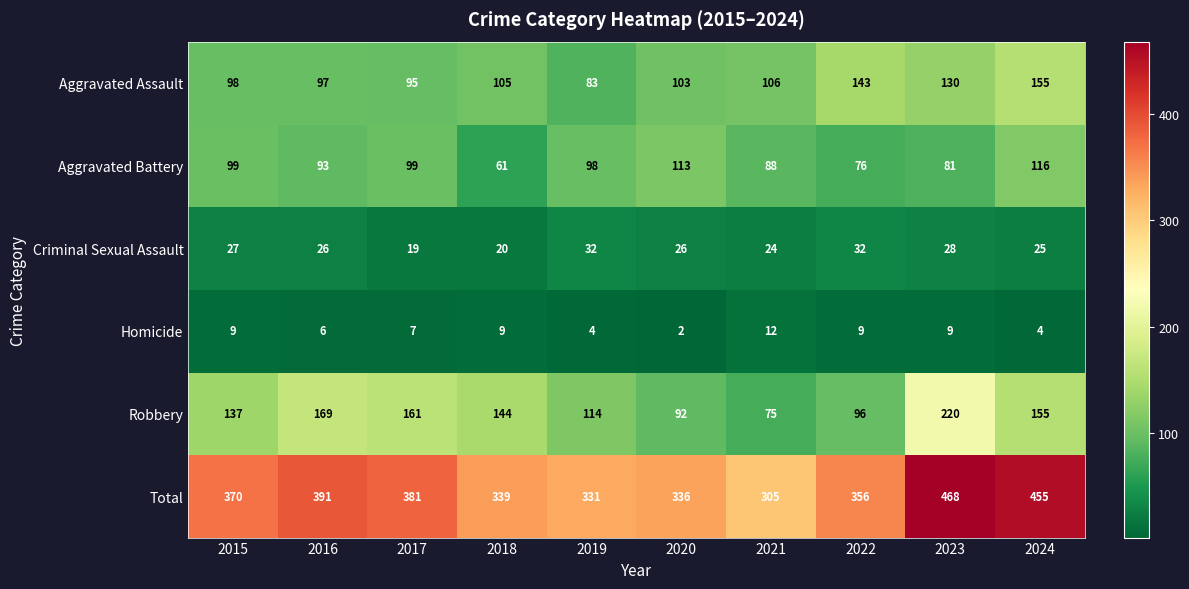

How many values in the Aggravated Battery series are below 98?

5